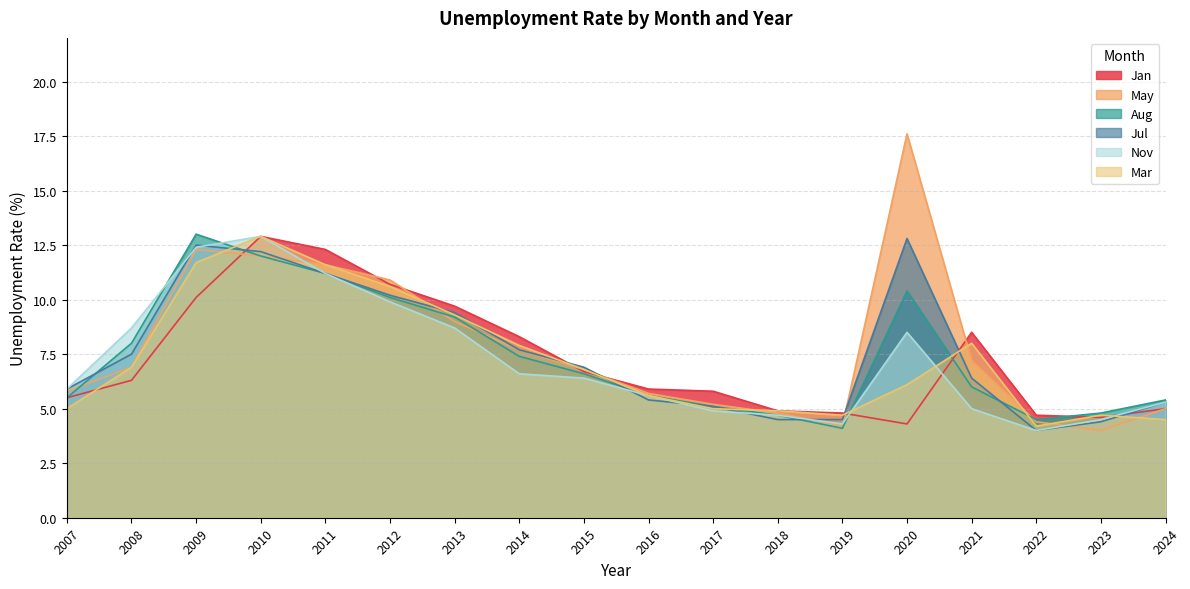

How many interior local valleys does the Nov series have?

2